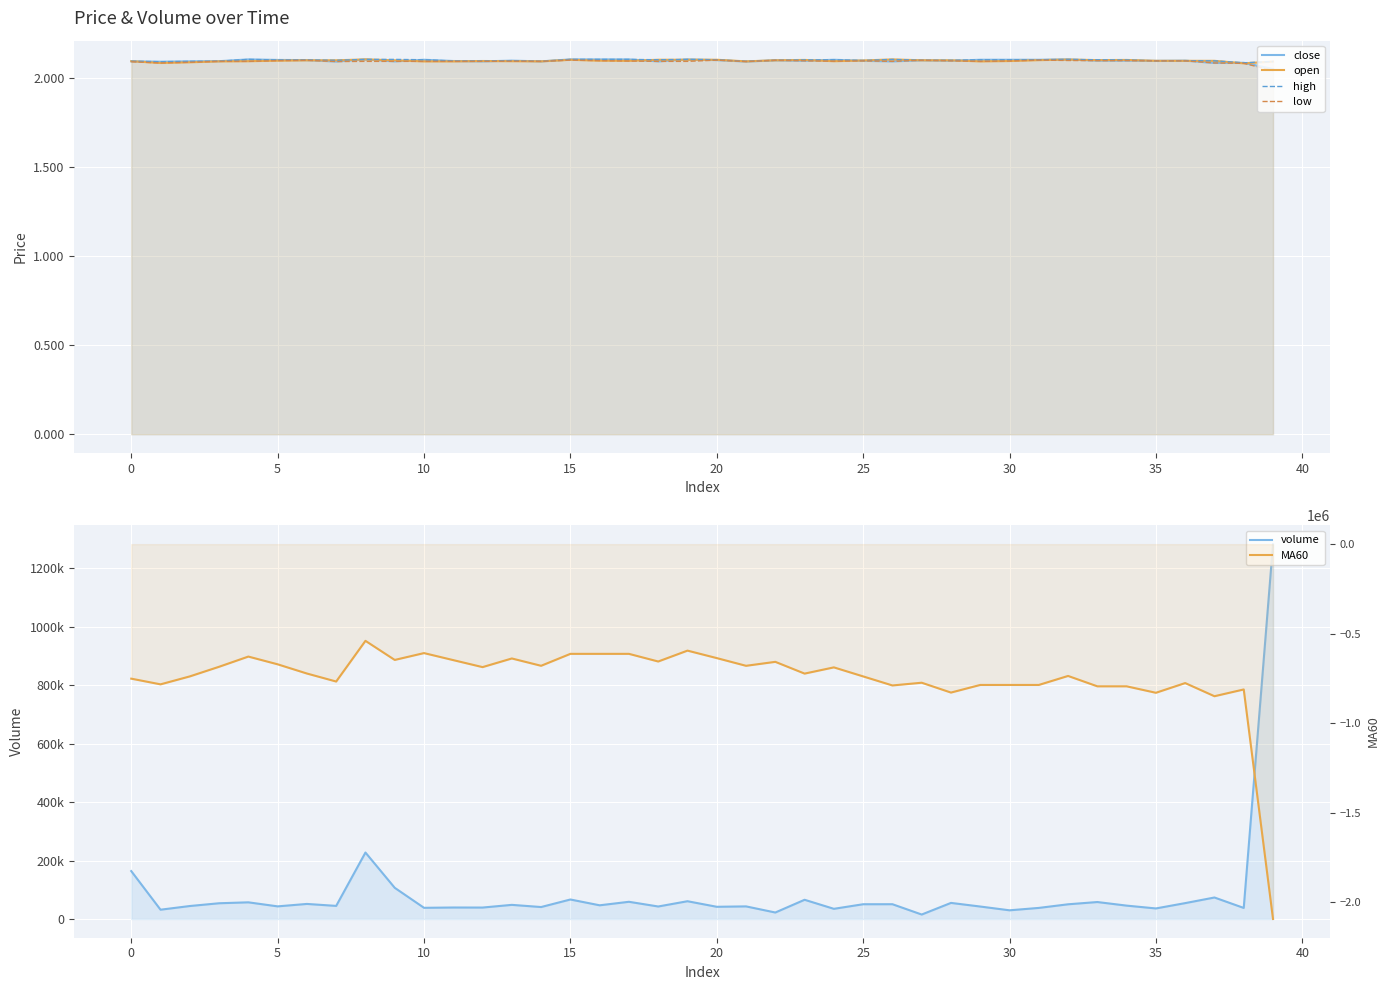

At which label is close closest to 2?

39